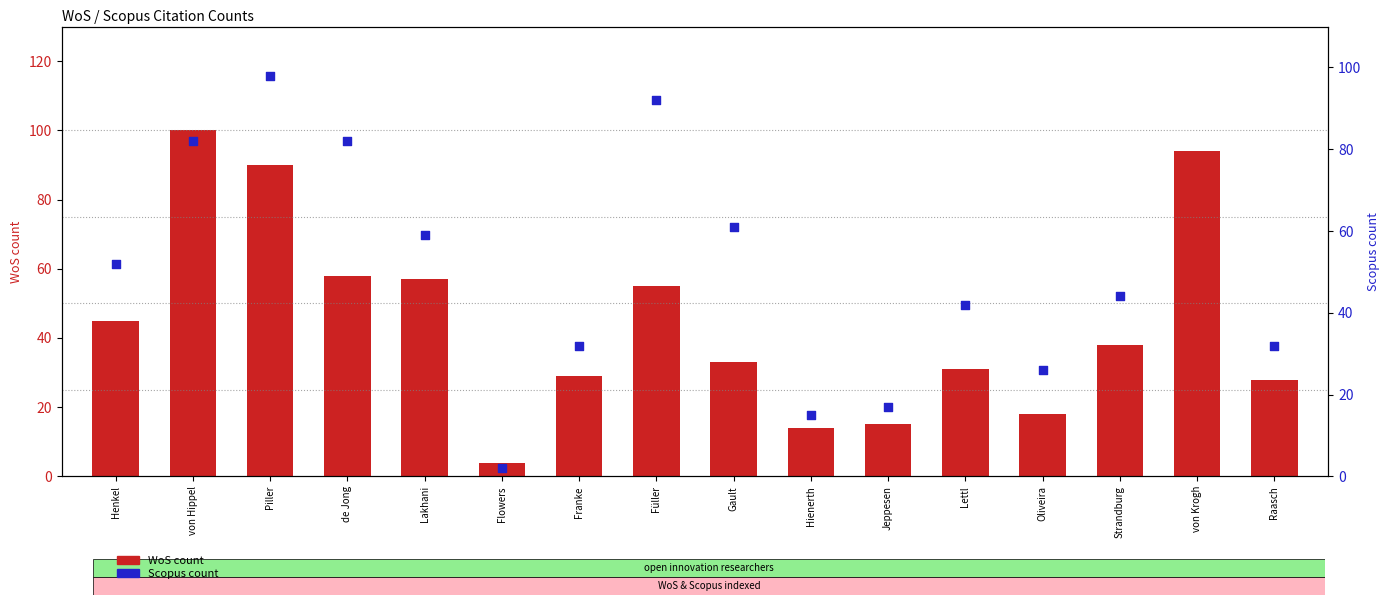

What are all the series names shown in the legend?

WoS count, Scopus count